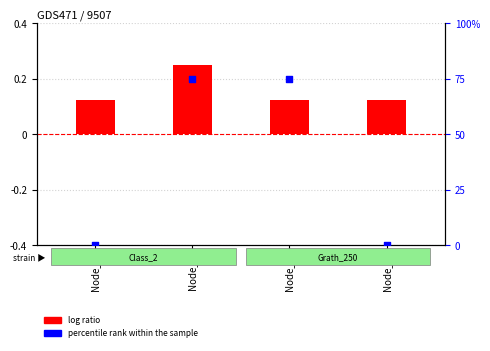

Which has a higher value, Node_1 or Node_2?

Node_2